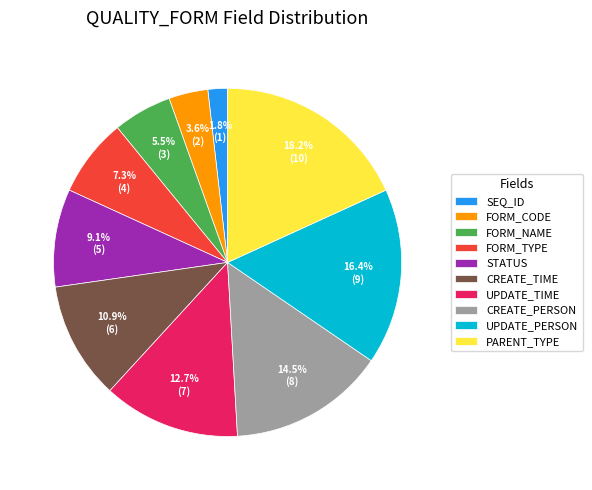

Rank the categories by value from highest to lowest.

PARENT_TYPE, UPDATE_PERSON, CREATE_PERSON, UPDATE_TIME, CREATE_TIME, STATUS, FORM_TYPE, FORM_NAME, FORM_CODE, SEQ_ID